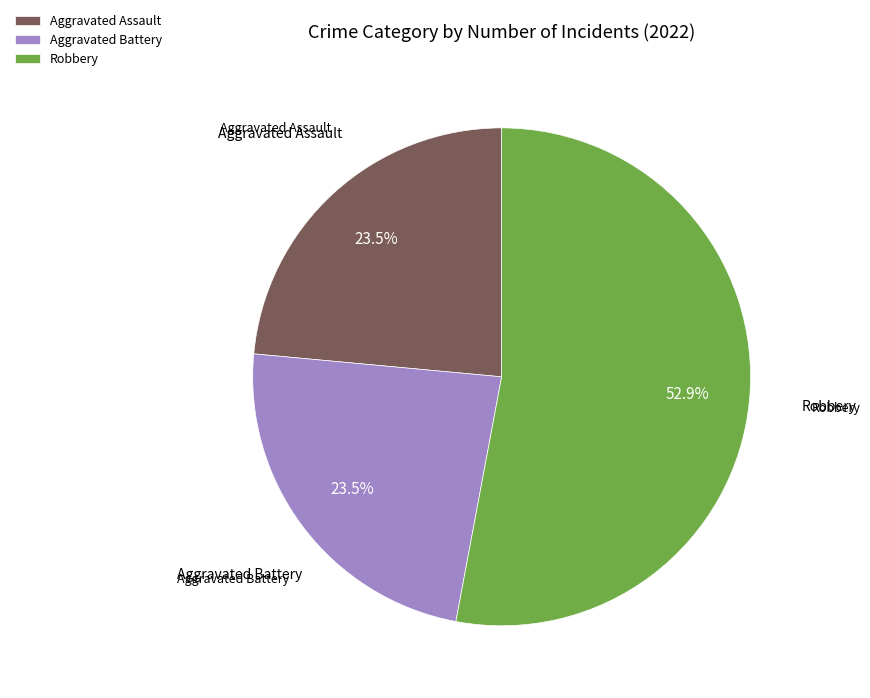

How many segments does this pie chart have?

3